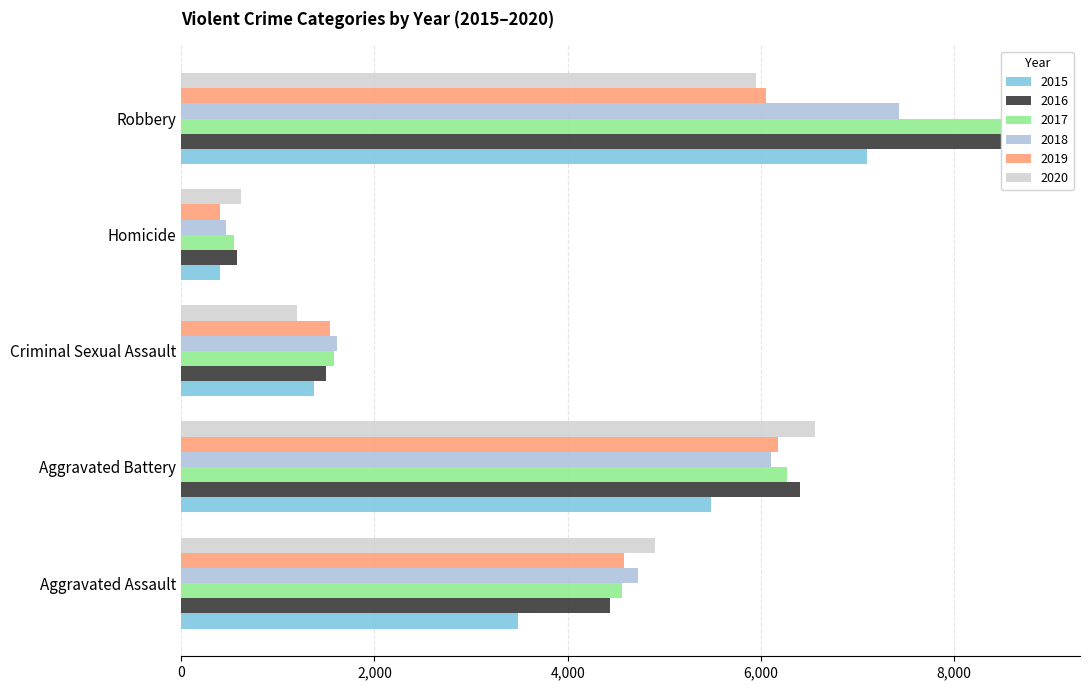

What is the label of the 5th bar from the right?

Aggravated Assault